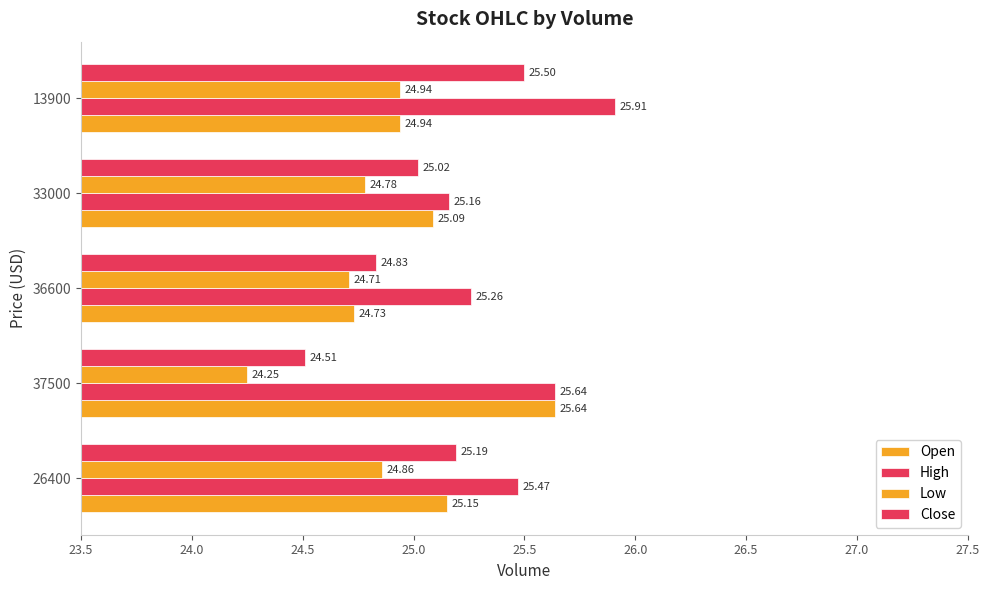

Which series has the largest total across all categories?

High